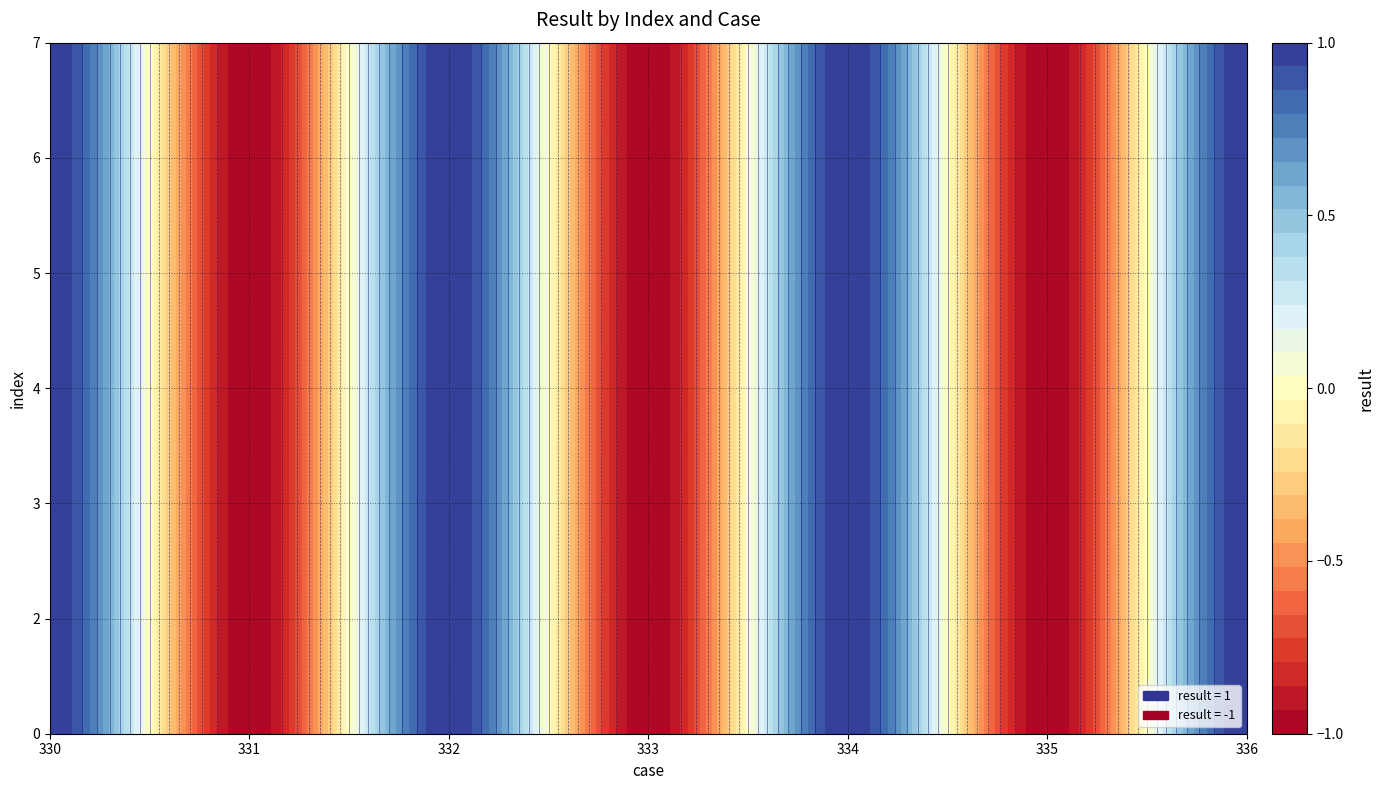

Rank the categories by 4 value from lowest to highest.

1, 3, 5, 0, 2, 4, 6